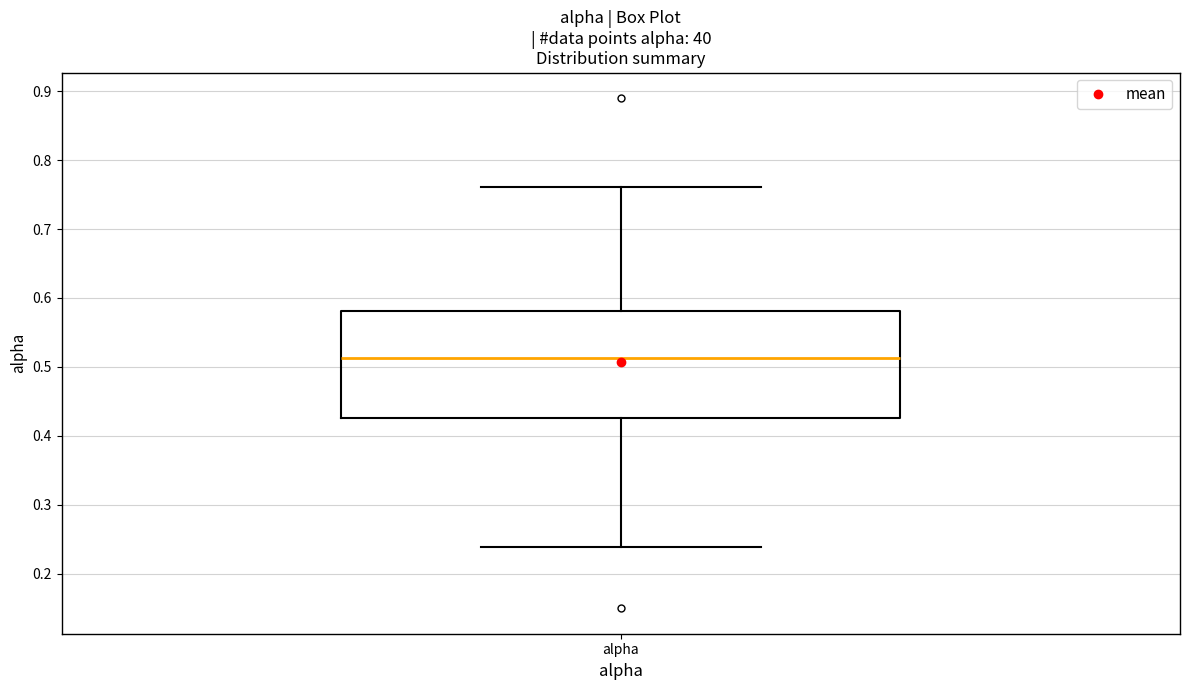

Transcribe this box plot: give where the median line is, the range the box spans, and where the two whiskers end, as read against the y-axis. The values are not printed on the chart, so give them approximately, as read against the axis.

median 0.51, box 0.43 to 0.58, whiskers 0.24 to 0.76